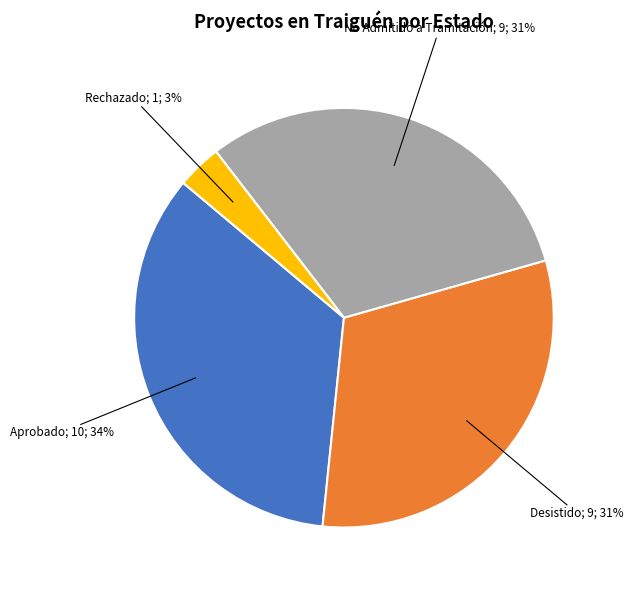

Is there any slice that represents more than half of the pie?

No